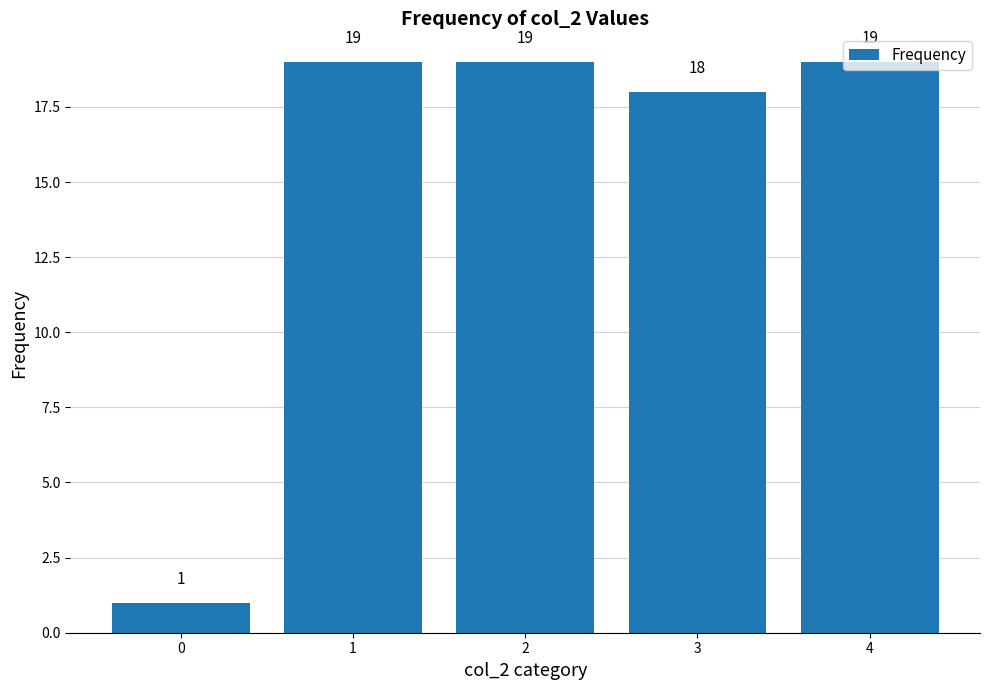

Approximately how many times larger is the value at 2 compared to 0?

19.0